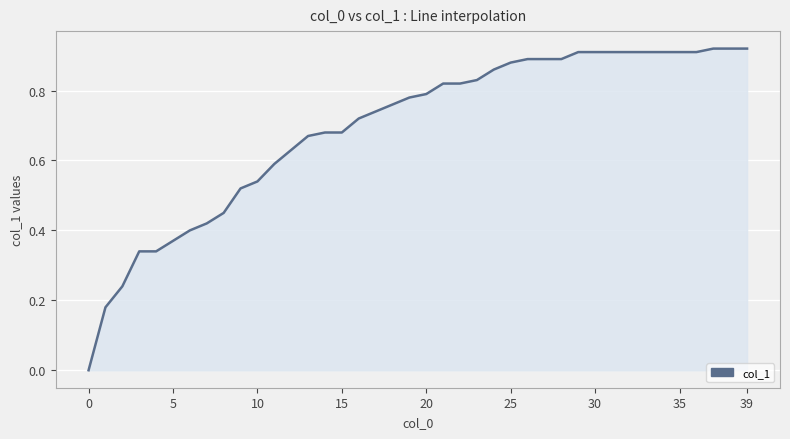

True or false: the data has more than 0 interior local peaks.

False